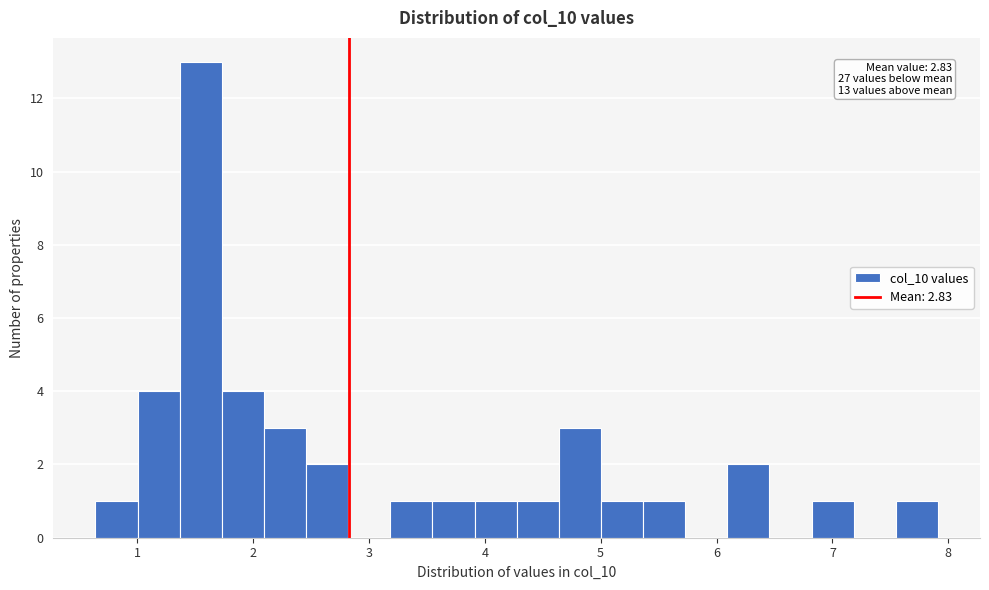

Around what value on the x-axis is the tallest bar? Give the approximate position of its centre, as read against the axis.

1.5